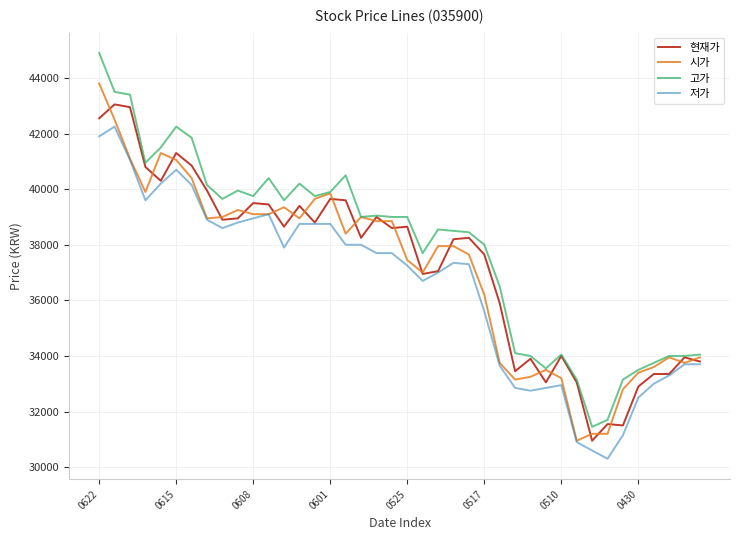

True or false: 저가 has more than 0 interior local peaks.

True